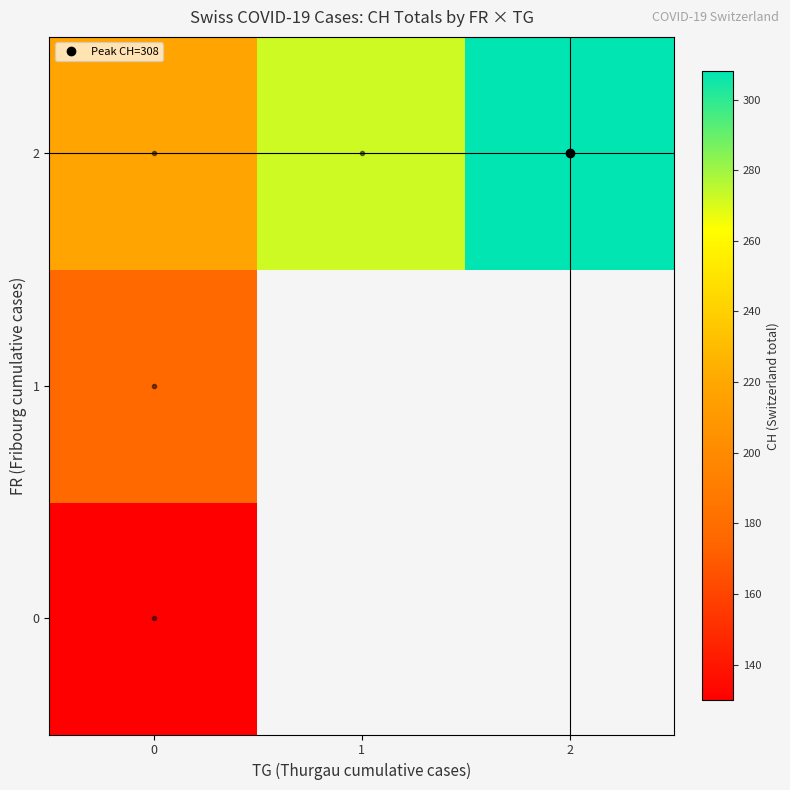

List the labels in order of 0 value, smallest first.

0, 1, 2